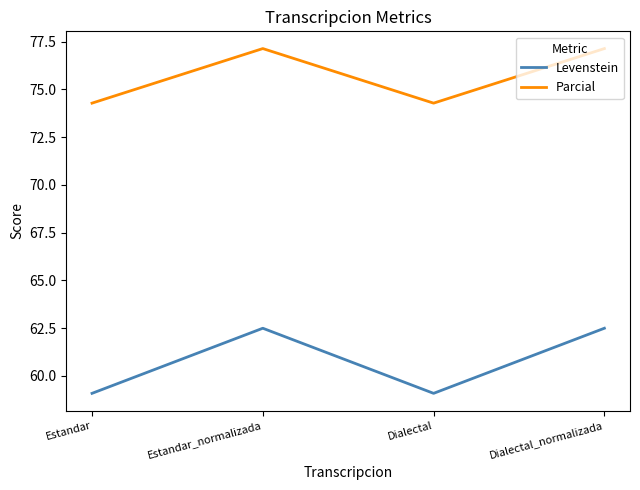

What is the minimum value for Levenstein?

59.1